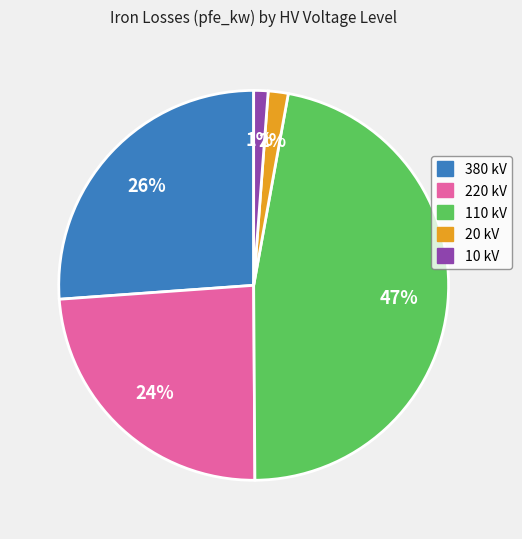

To the nearest percent, what is the average slice percentage?

20%